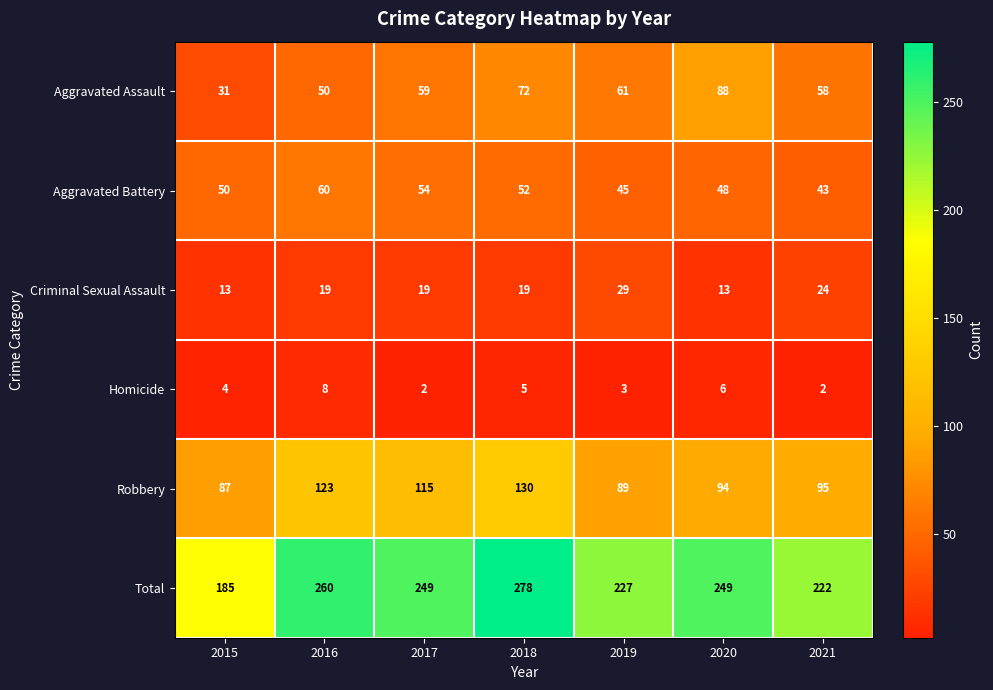

True or false: Aggravated Assault has a value of 88 at 2020.

True